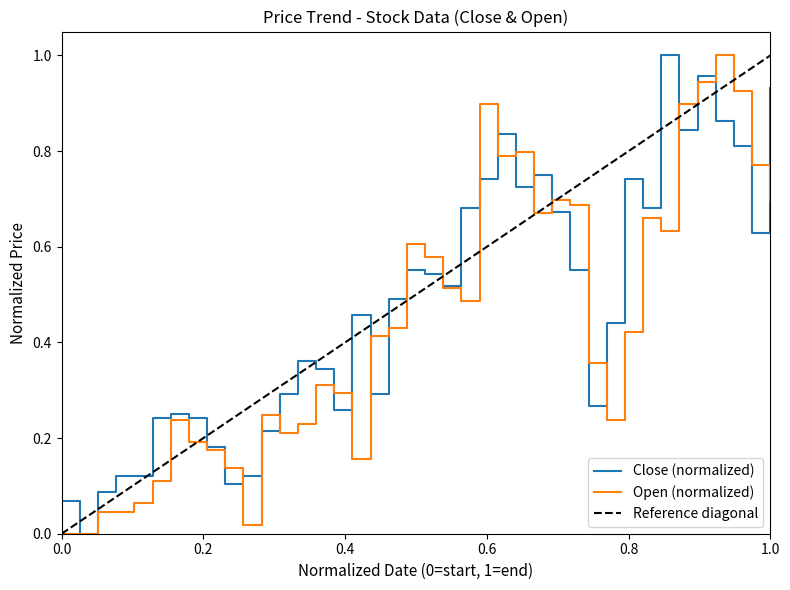

What is the maximum value for Close?

1.0